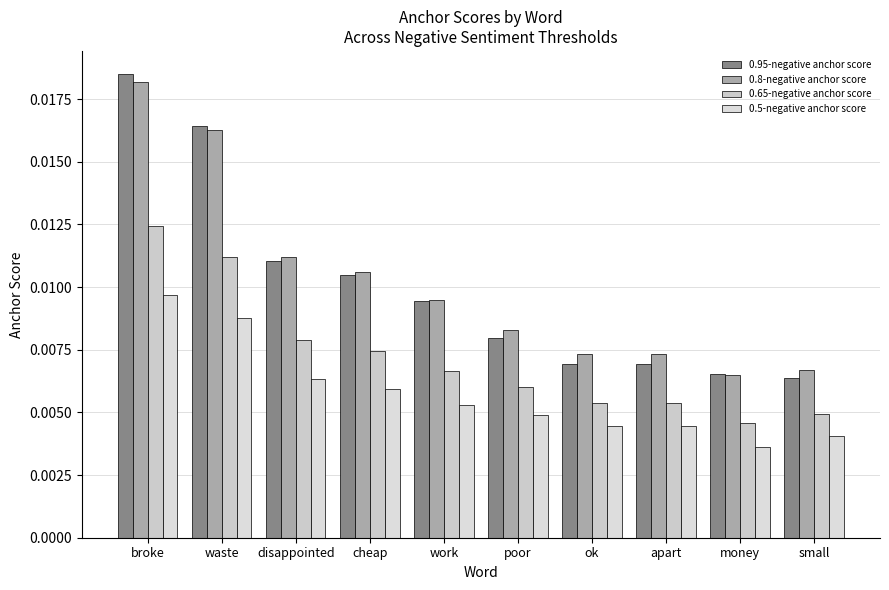

What is the label of the 7th bar from the left?

ok